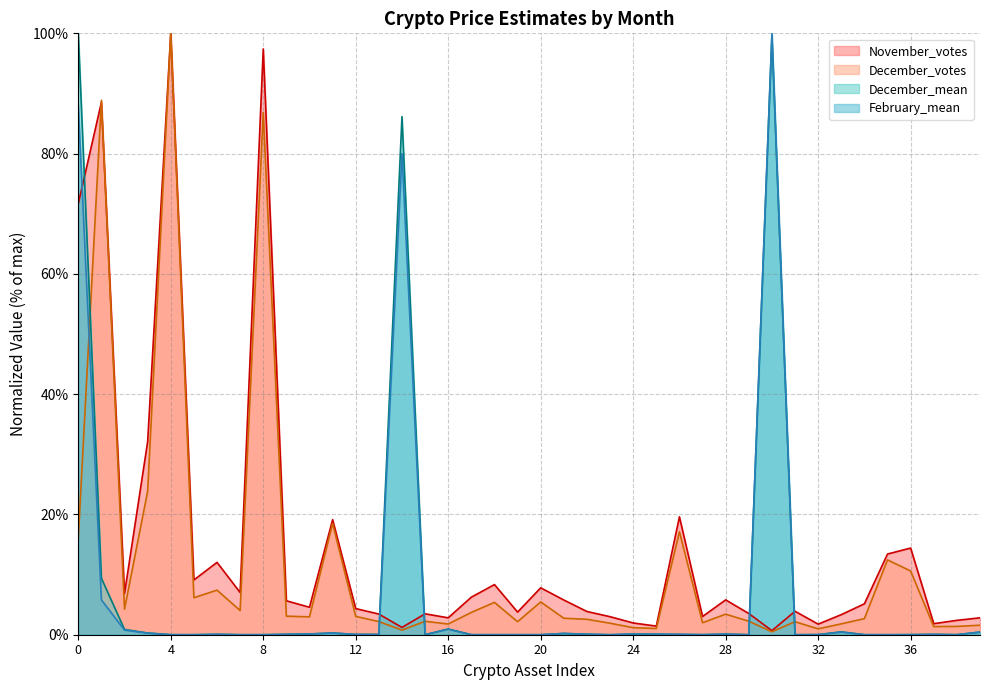

Reading right to left, list all the values displayed in this chart.

November_votes: 39=2.8	38=2.4	37=1.8	36=14.4	35=13.4	34=5.1	33=3.3	32=1.8	31=3.9	30=0.7	29=3.5	28=5.8	27=3.0	26=19.6	25=1.4	24=2.0	23=3.0	22=3.9	21=5.8	20=7.8	19=3.8	18=8.3	17=6.2	16=2.8	15=3.5	14=1.2	13=3.4	12=4.3	11=19.1	10=4.6	9=5.6	8=97.4	7=7.0	6=12.0	5=9.1	4=100.0	3=32.1	2=6.9	1=88.5	0=71.7
December_votes: 39=1.6	38=1.4	37=1.4	36=10.6	35=12.4	34=2.7	33=1.8	32=1.0	31=2.2	30=0.5	29=2.2	28=3.4	27=2.0	26=17.1	25=1.0	24=1.2	23=1.9	22=2.6	21=2.7	20=5.4	19=2.2	18=5.4	17=3.7	16=1.8	15=2.2	14=0.8	13=2.2	12=3.0	11=18.5	10=3.0	9=3.1	8=86.8	7=4.0	6=7.4	5=6.2	4=100.0	3=23.9	2=4.3	1=88.9	0=16.0
December_mean: 39=0.4	38=0.0	37=0.1	36=0.0	35=0.0	34=0.0	33=0.5	32=0.0	31=0.0	30=99.6	29=0.0	28=0.1	27=0.0	26=0.1	25=0.1	24=0.1	23=0.0	22=0.1	21=0.2	20=0.0	19=0.0	18=0.0	17=0.0	16=1.0	15=0.0	14=86.1	13=0.0	12=0.0	11=0.3	10=0.1	9=0.1	8=0.0	7=0.0	6=0.1	5=0.0	4=0.0	3=0.3	2=0.9	1=9.4	0=100.0
February_mean: 39=0.4	38=0.0	37=0.1	36=0.0	35=0.0	34=0.0	33=0.4	32=0.0	31=0.0	30=100.0	29=0.0	28=0.1	27=0.0	26=0.1	25=0.1	24=0.1	23=0.0	22=0.1	21=0.2	20=0.0	19=0.0	18=0.0	17=0.0	16=0.9	15=0.0	14=80.0	13=0.0	12=0.0	11=0.3	10=0.1	9=0.1	8=0.0	7=0.0	6=0.1	5=0.0	4=0.0	3=0.3	2=0.8	1=5.8	0=87.9